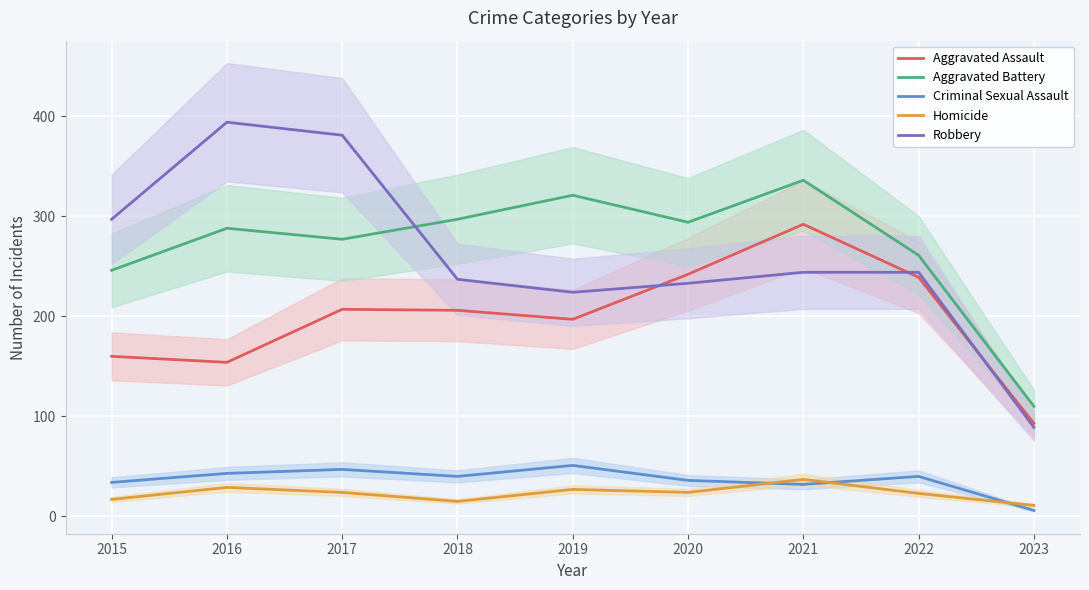

Which series has the widest spread of values?

Robbery